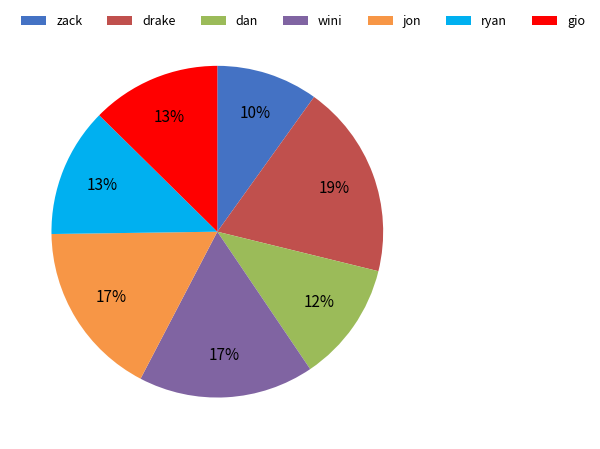

To the nearest percent, what portion does zack represent?

10%